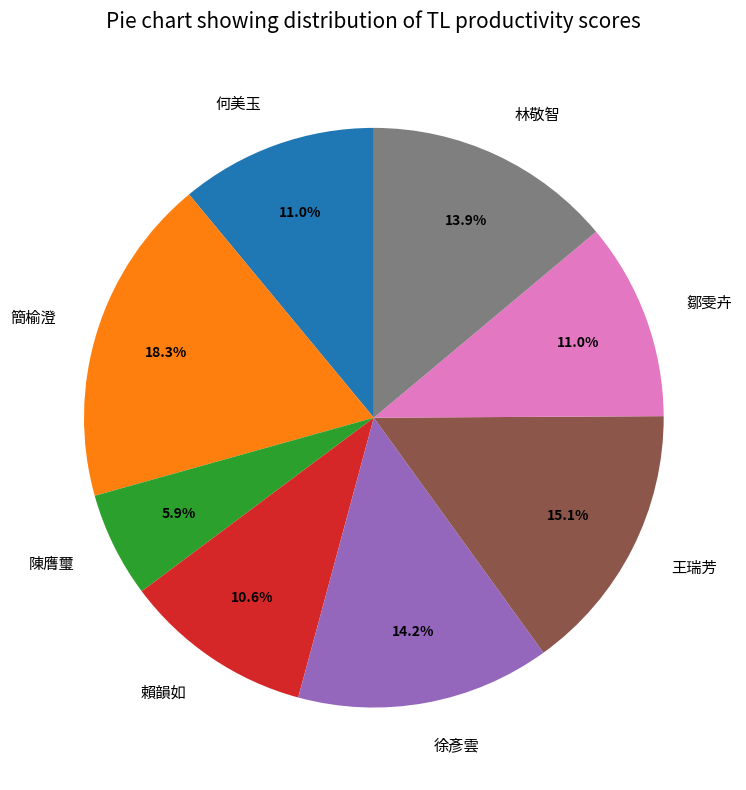

Which has a higher value, 徐彥雲 or 陳膺璽?

徐彥雲